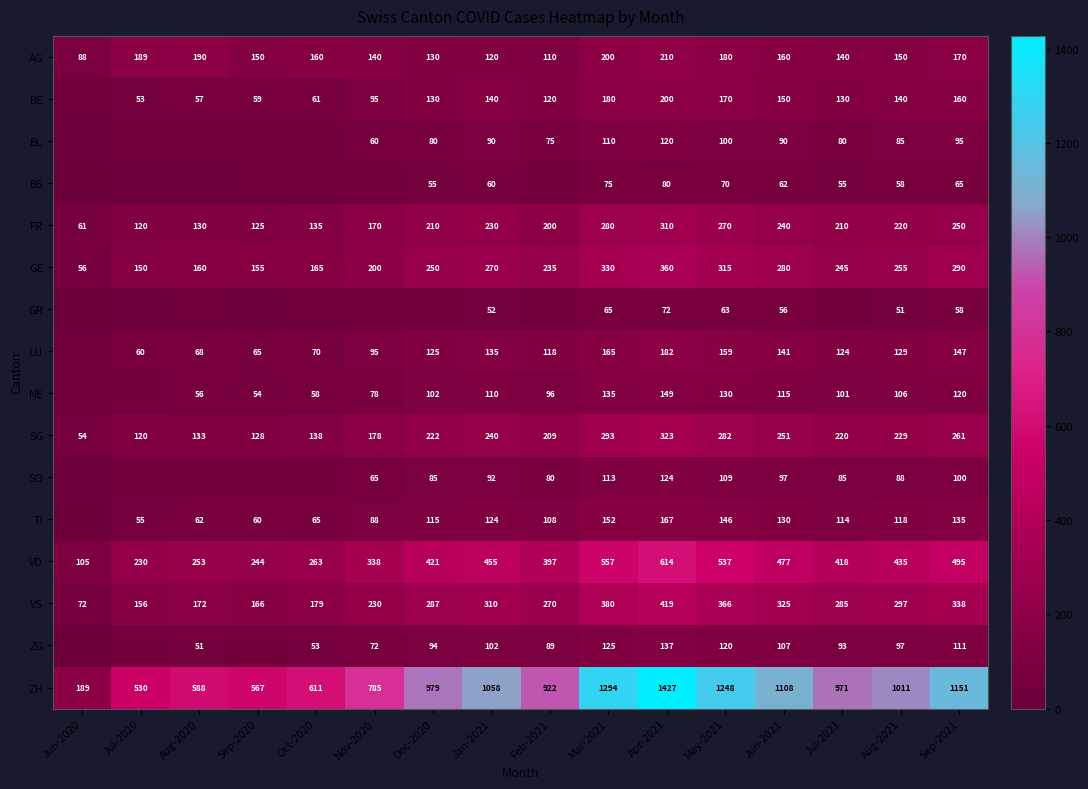

At which category does the chart reach its minimum across all series?

Jun-2020